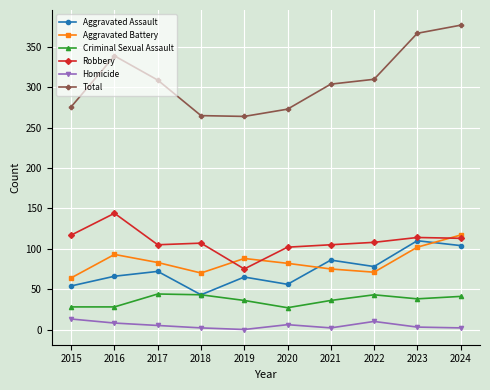

True or false: Robbery has more than 1 points higher than both neighbors.

True